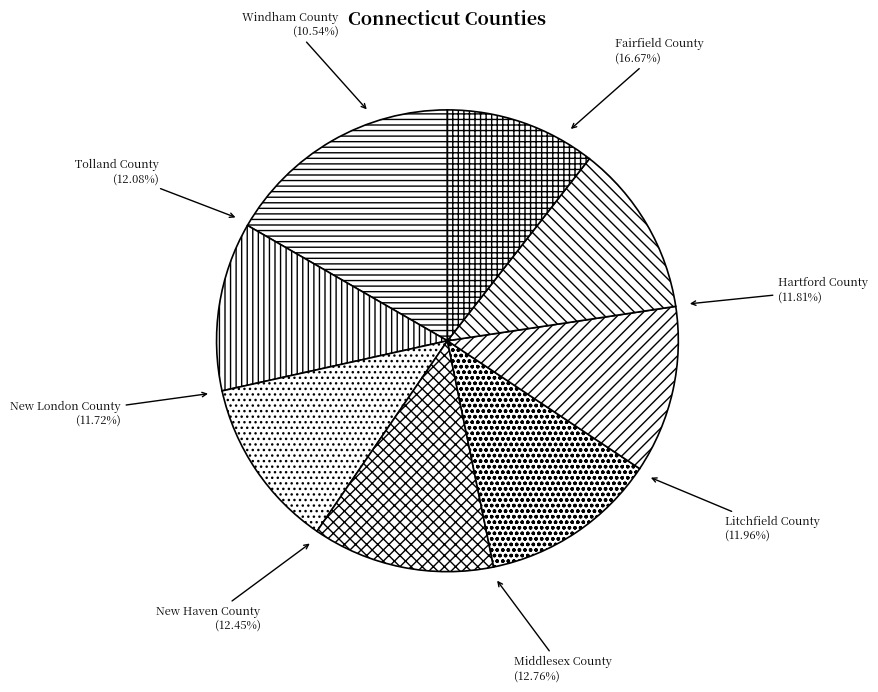

True or false: Windham County accounts for 1% of the total.

False